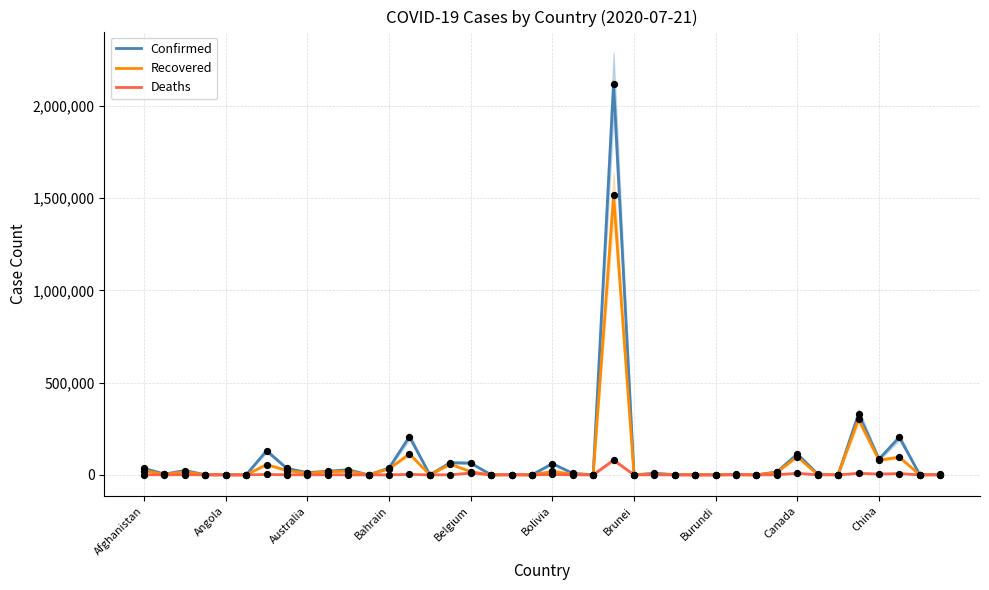

Which series contains the lowest Y value?

Deaths